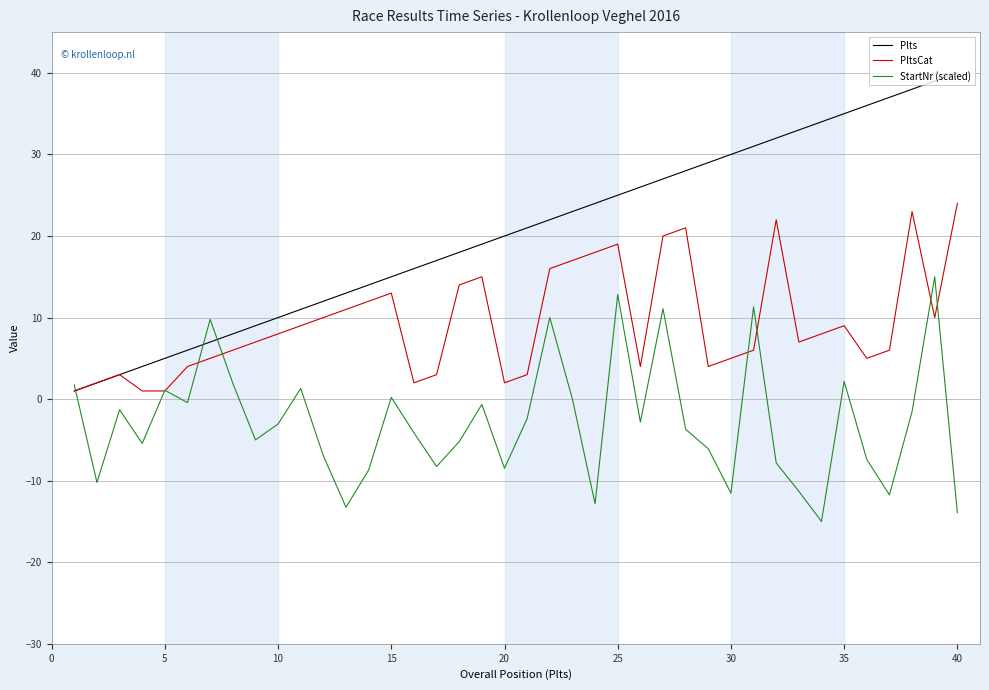

List the series in order of their overall mean, highest first.

Plts, PltsCat, StartNr (scaled)